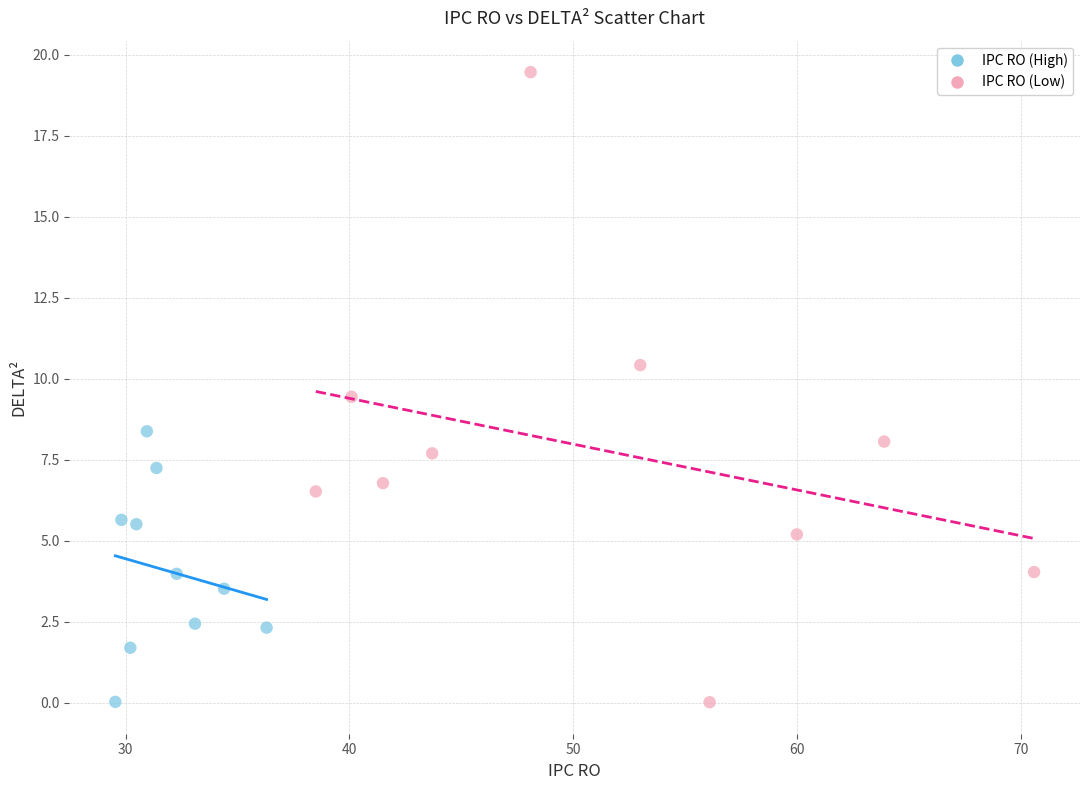

Which series has the largest Y range (max minus min)?

IPC RO (Low)